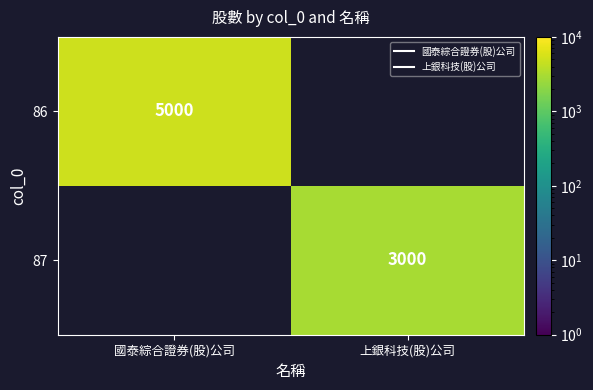

How many series are shown in this chart?

2